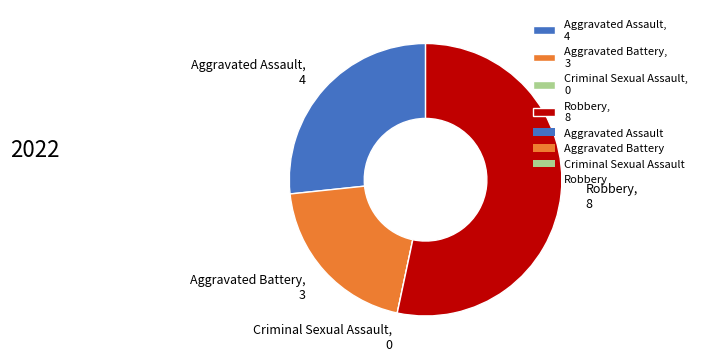

Do Aggravated Assault, 4 and Robbery, 8 together represent more than half of the pie?

Yes